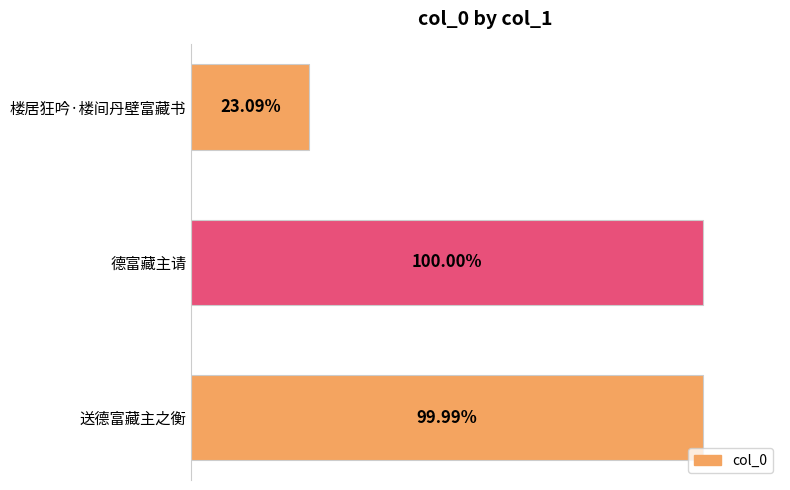

Are the bars horizontal?

Yes